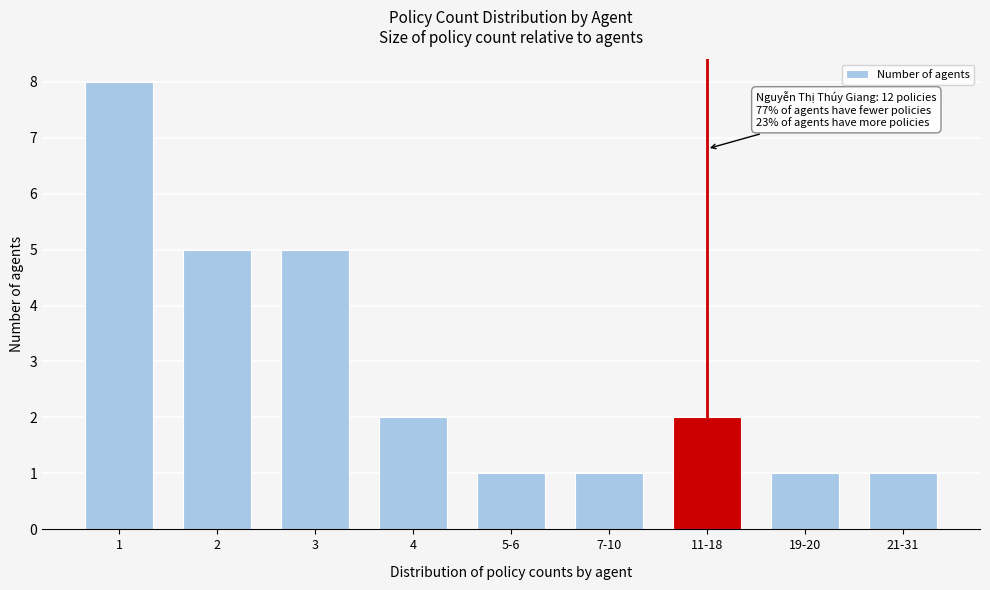

Reading right to left, what are all the values shown in this chart?

1	1	2	1	1	2	5	5	8